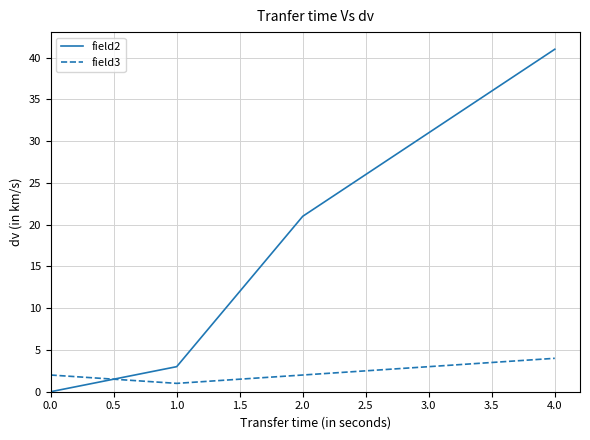

How many times do field2 and field3 cross each other?

1